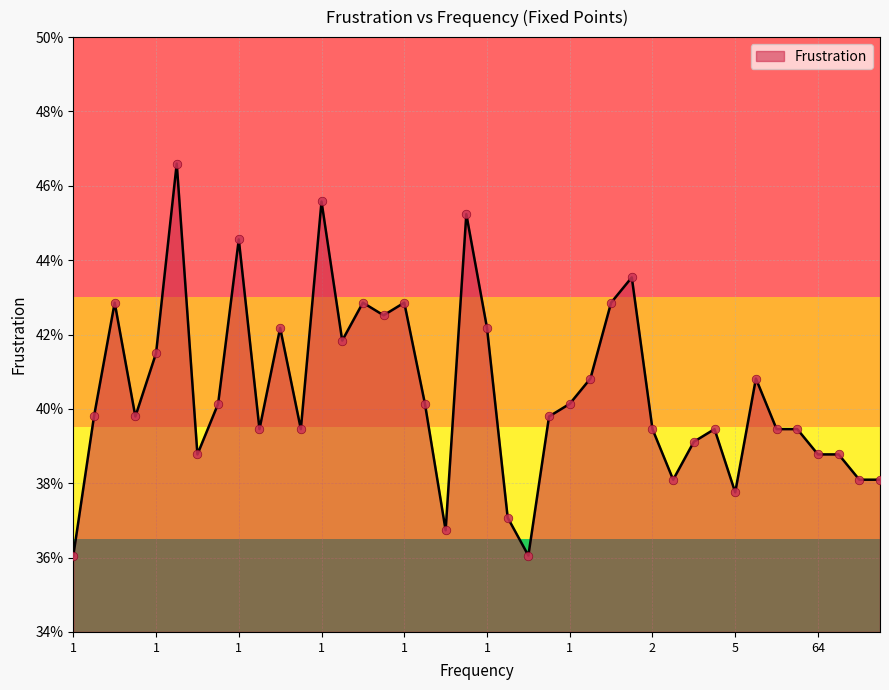

Is this an area chart (filled region under the line)?

Yes